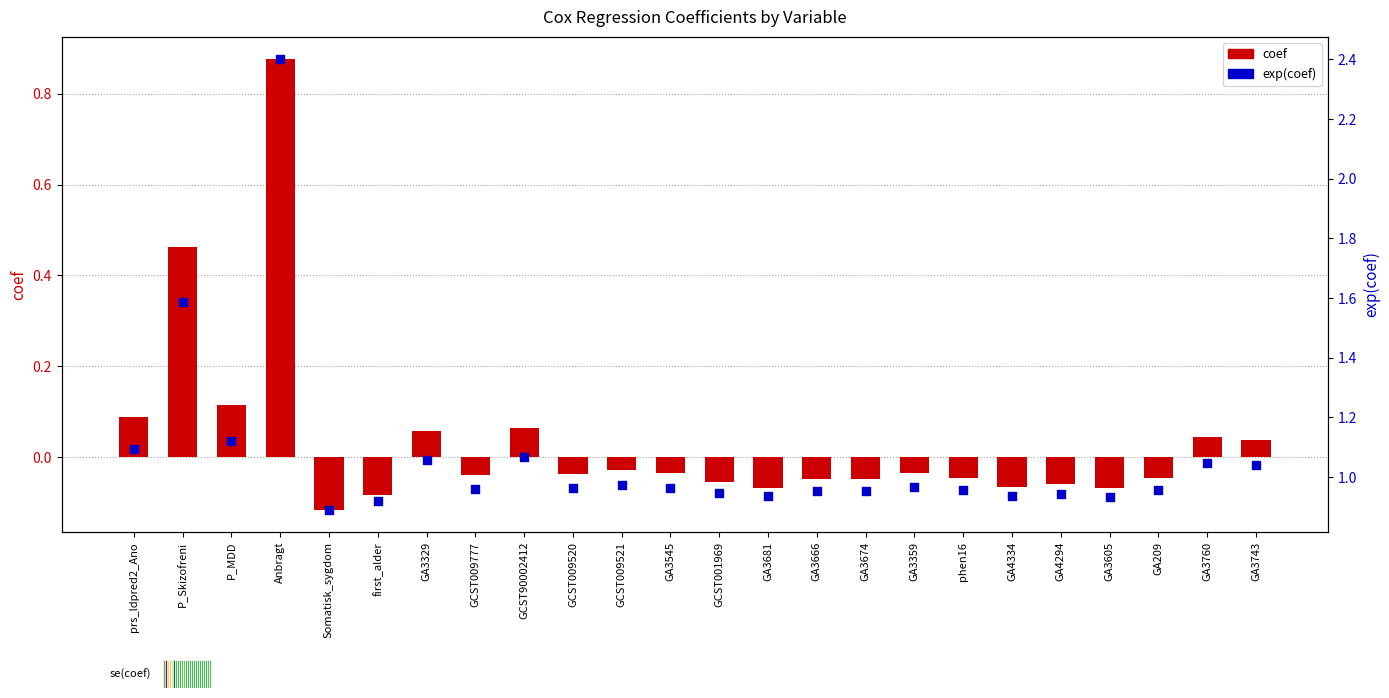

Which series reaches the minimum Y coordinate?

coef